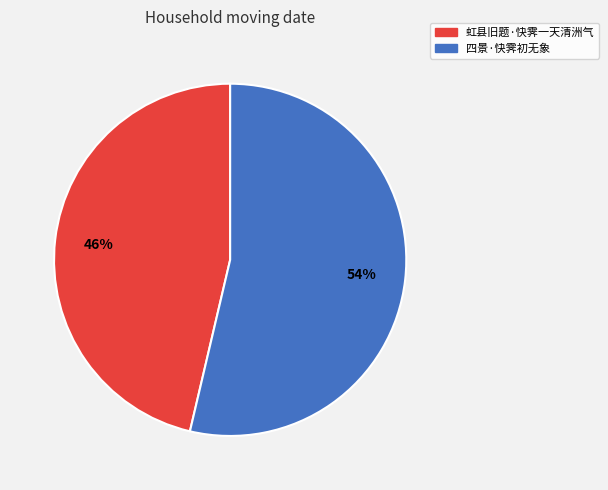

Which has a higher value, 四景·快霁初无象 or 虹县旧题·快霁一天清洲气?

四景·快霁初无象